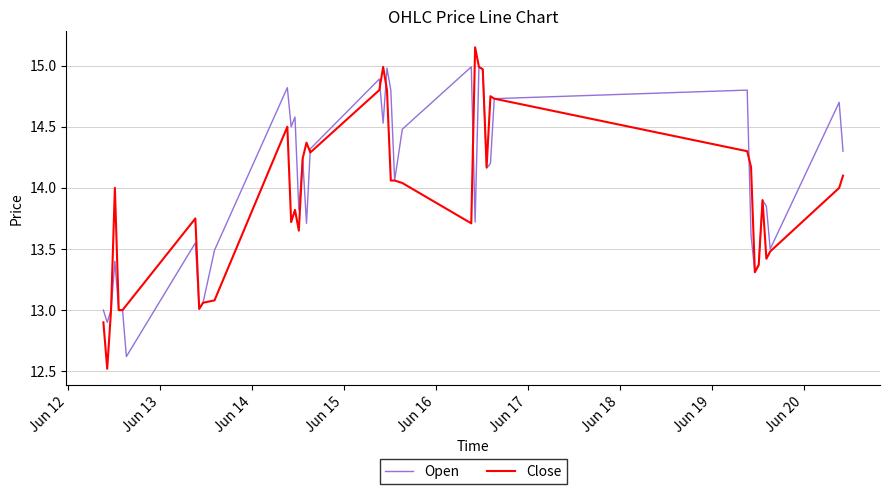

Rank the series by their maximum value, from highest to lowest.

Close, Open